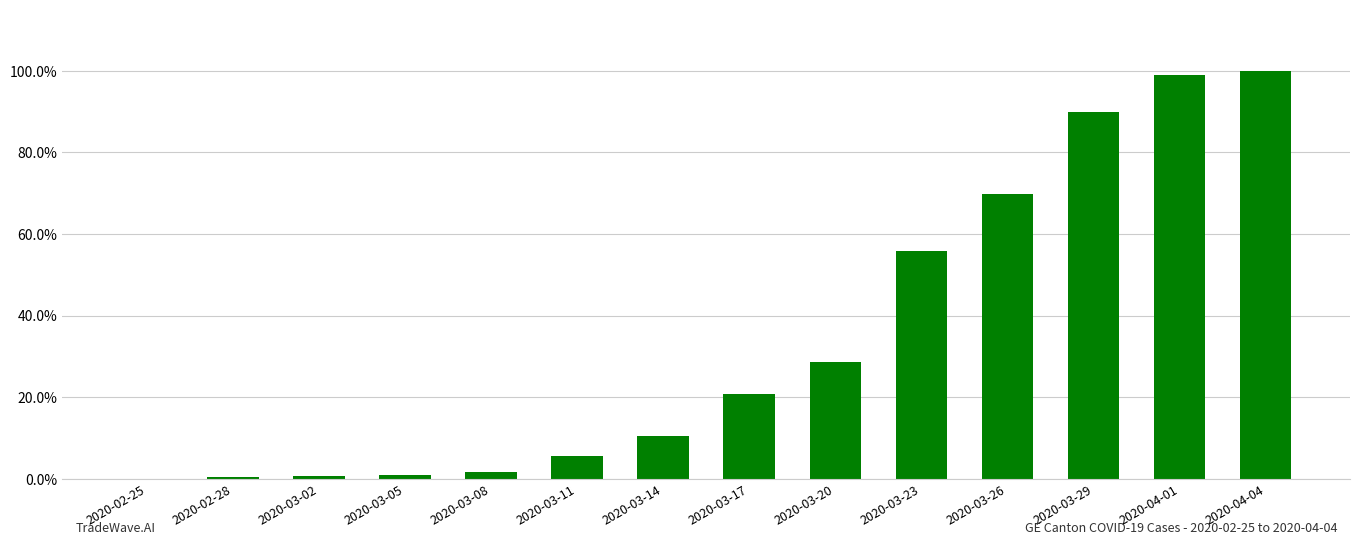

List the labels in order of value, smallest first.

2020-02-25, 2020-02-28, 2020-03-02, 2020-03-05, 2020-03-08, 2020-03-11, 2020-03-14, 2020-03-17, 2020-03-20, 2020-03-23, 2020-03-26, 2020-03-29, 2020-04-01, 2020-04-04